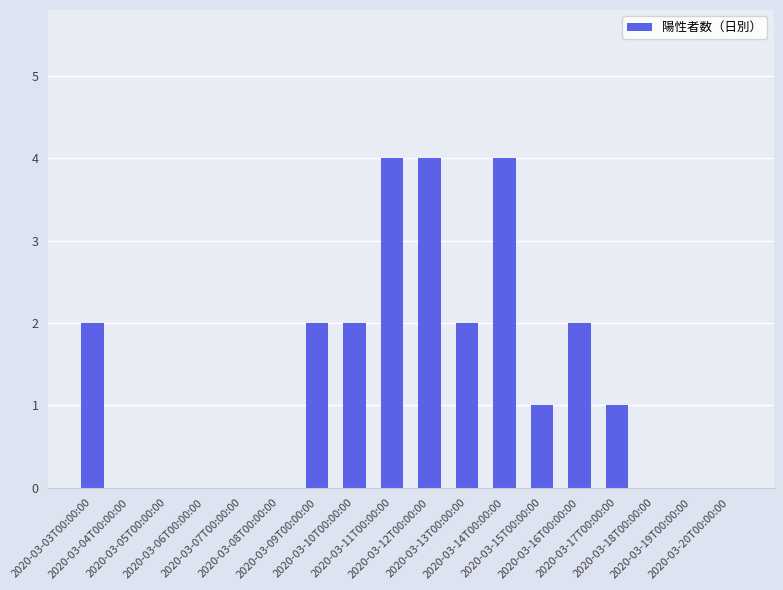

What is the sum of all values?

24